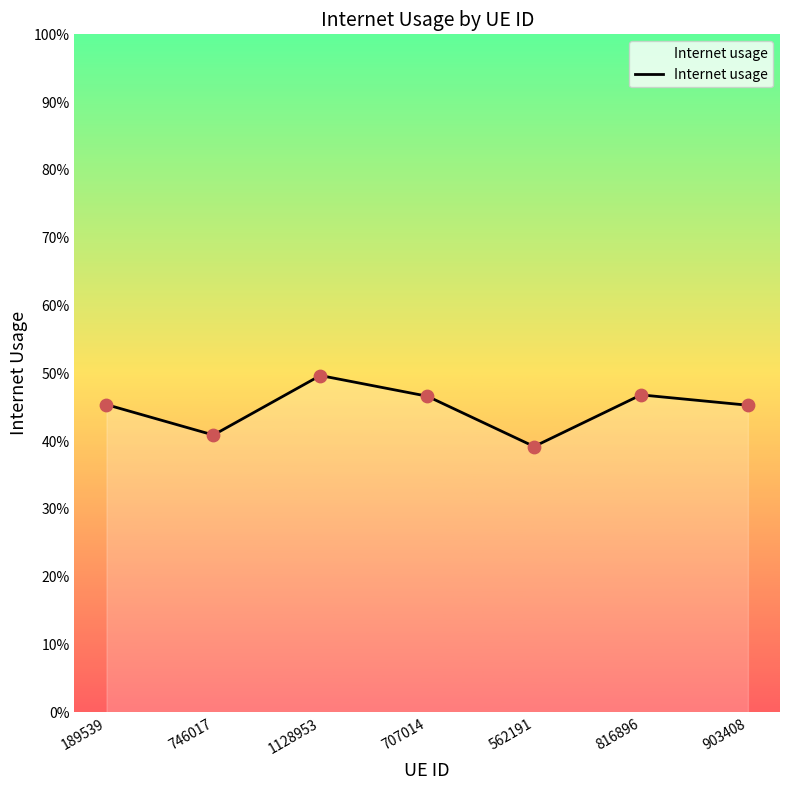

Between 562191 and 816896, which is larger?

816896